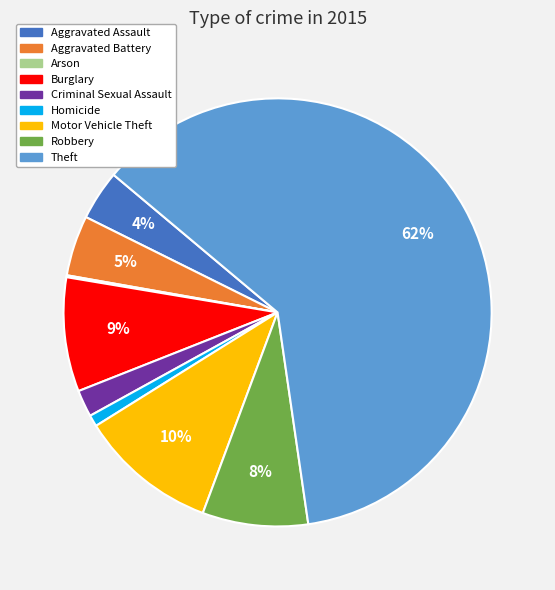

To the nearest percent, what portion does Robbery represent?

8%